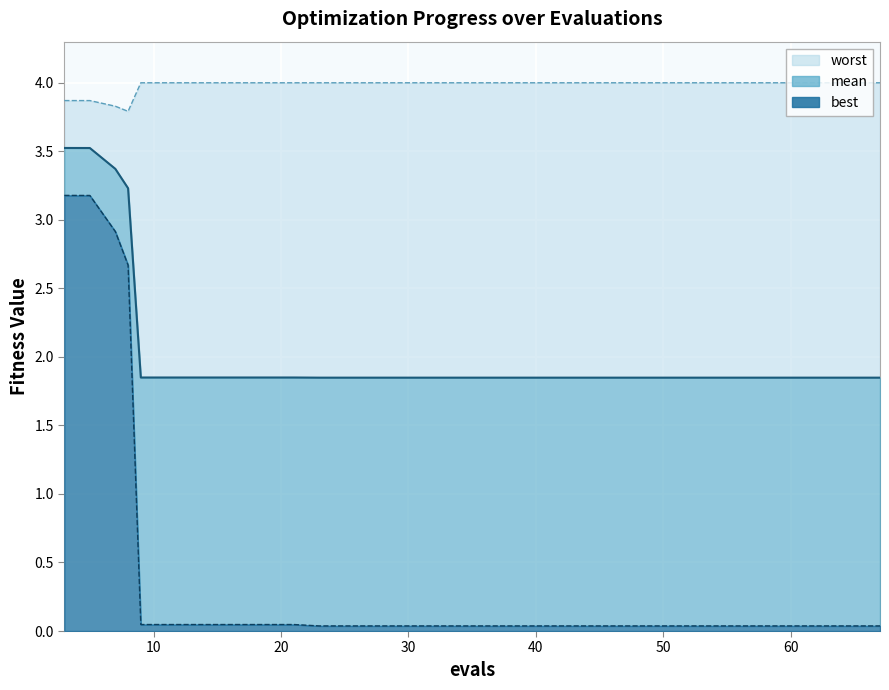

True or false: best has a value of 0.1 at 35.

False